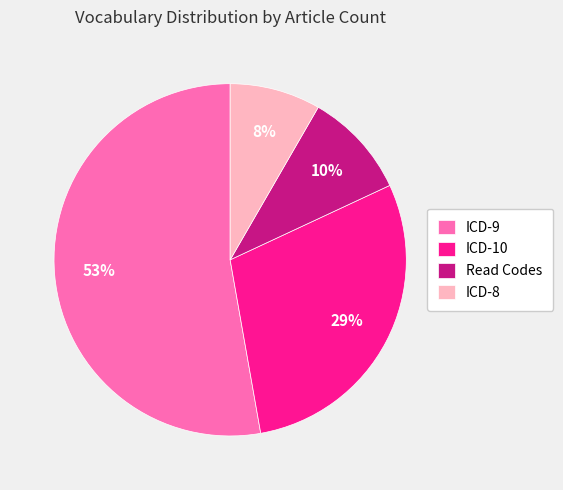

Which slice is the largest?

ICD-9